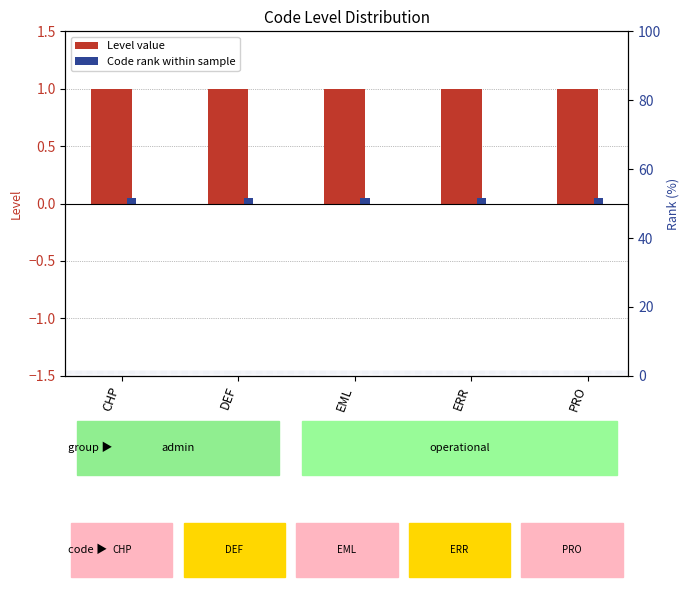

At which label does Level reach its peak?

CHP